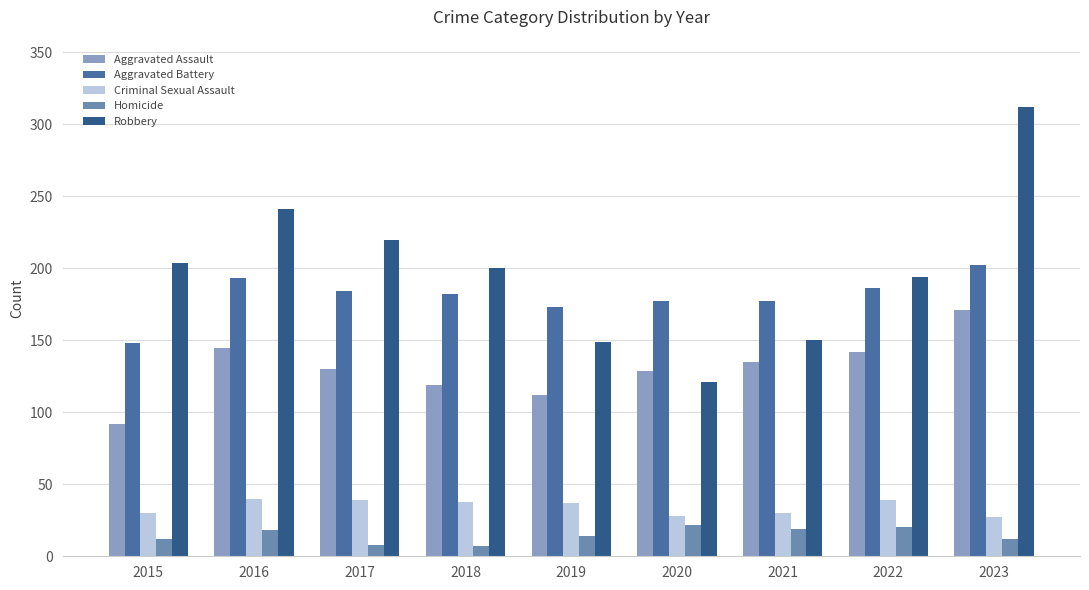

How many series are shown in this chart?

5